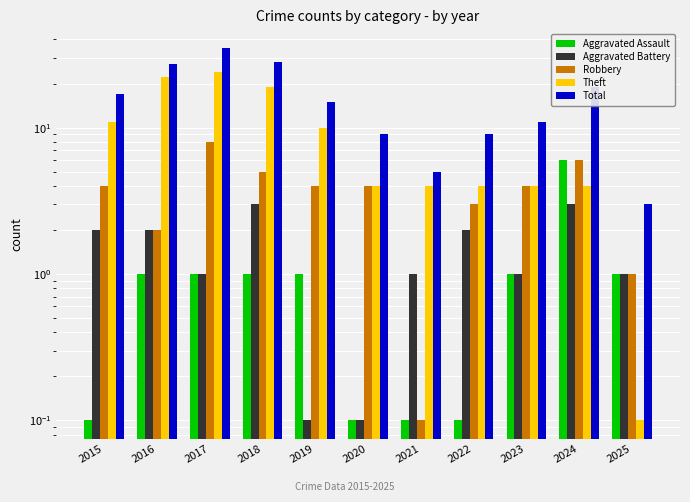

What is the maximum value for Theft?

24.0